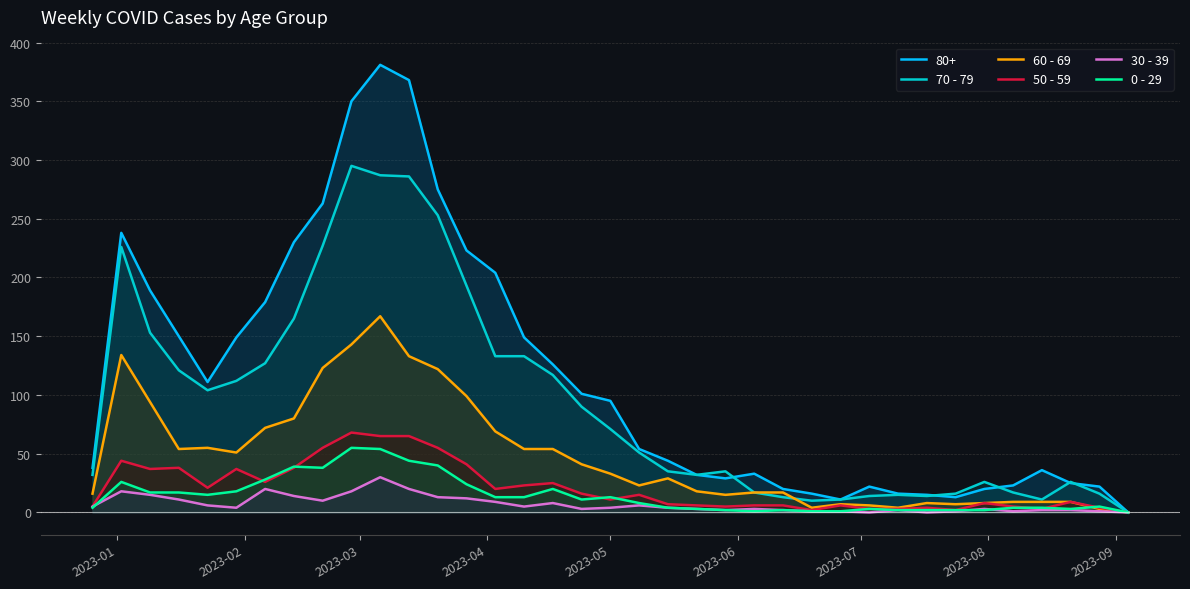

What is the value of the 0 - 29 point at the 5th from the left?

15